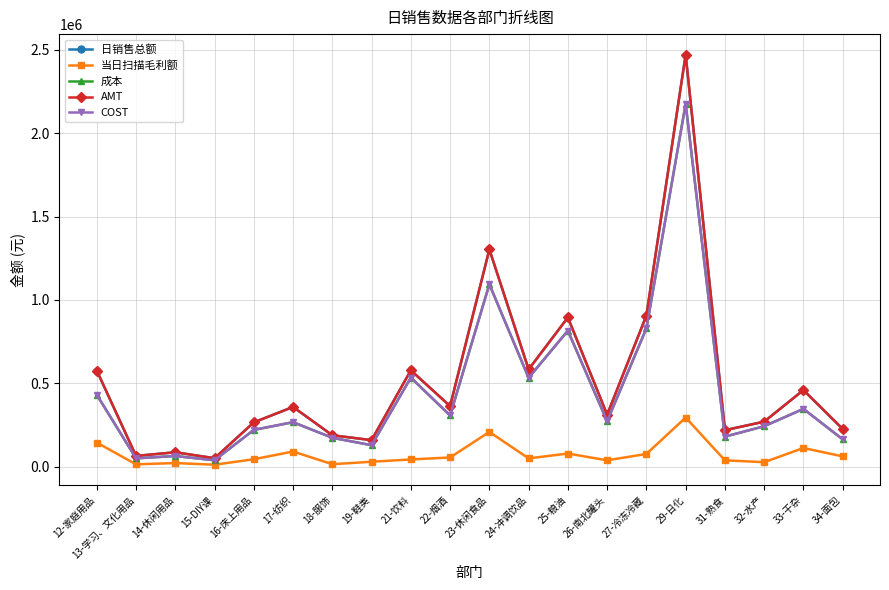

At which category is the sum across all series the highest?

29-日化